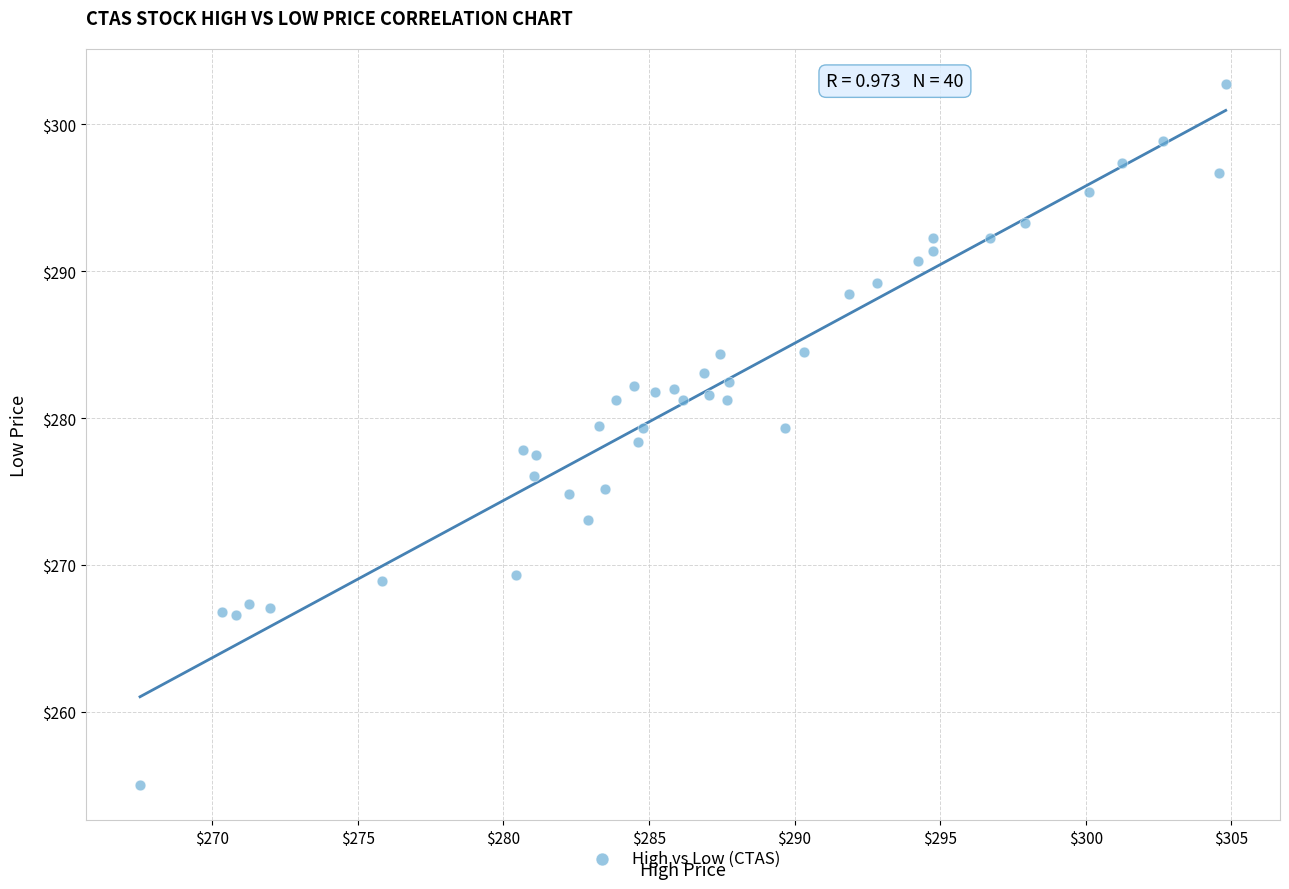

What is the range of Y values (max minus min)?

47.7